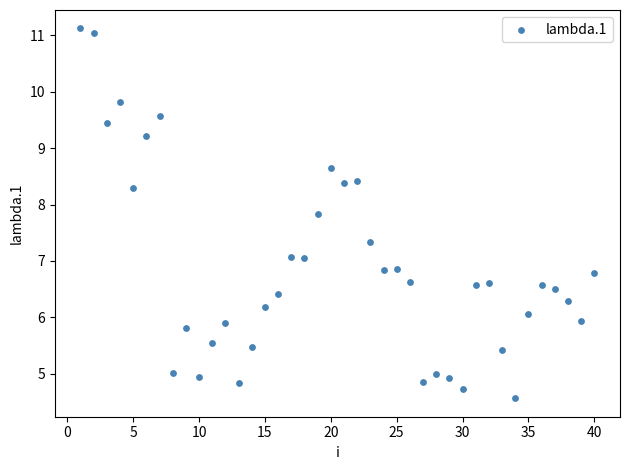

What is the range of Y values (max minus min)?

6.6